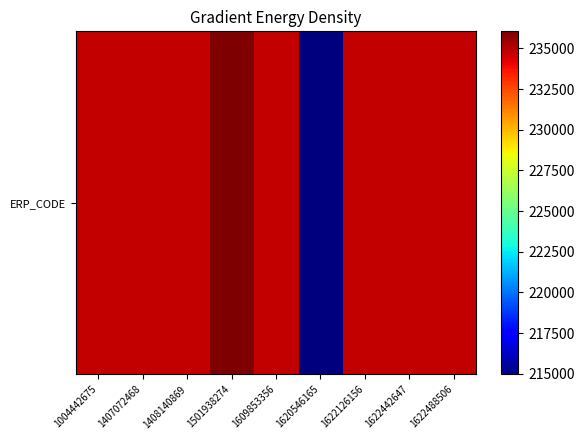

Reading right to left, extract all data points from this chart.

234791	234792	234792	214964	234792	236053	234792	234792	234808